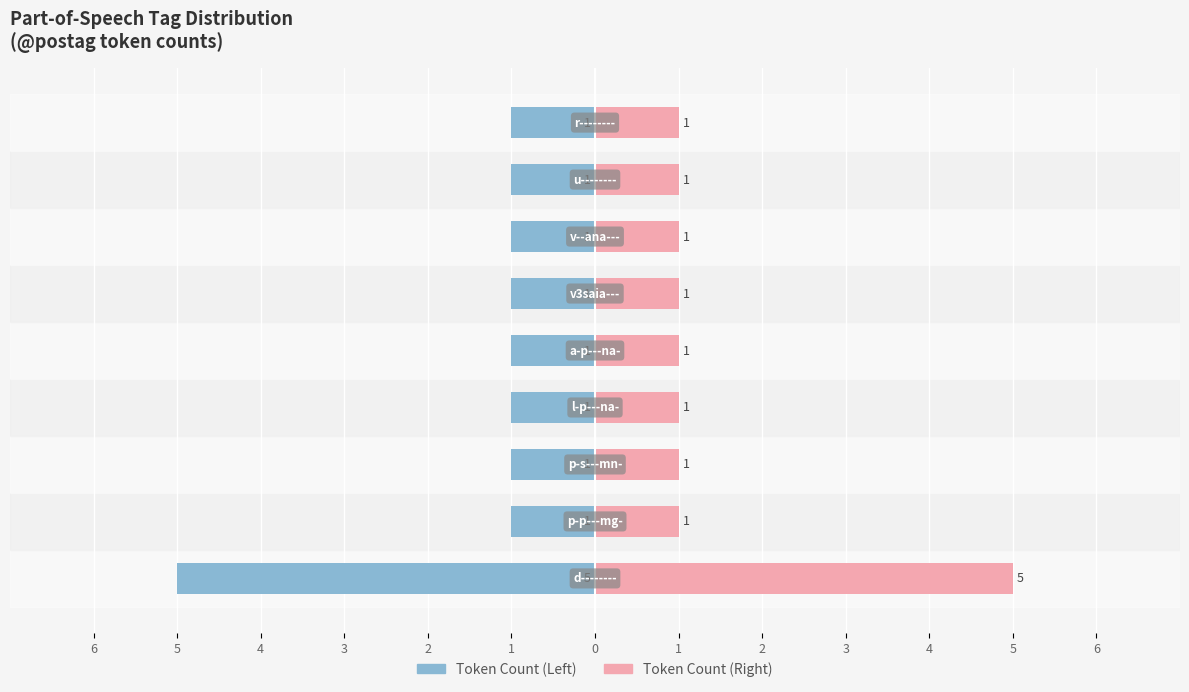

List the series in order of their peak value, highest first.

Token Count (Right), Token Count (Left)